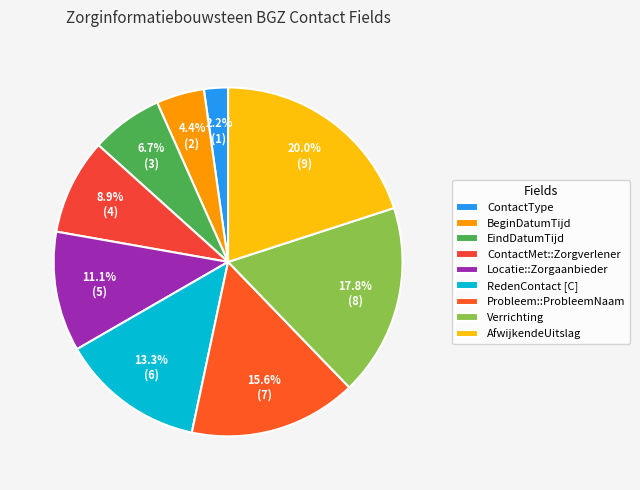

Between Probleem::ProbleemNaam and Verrichting, which is larger?

Verrichting